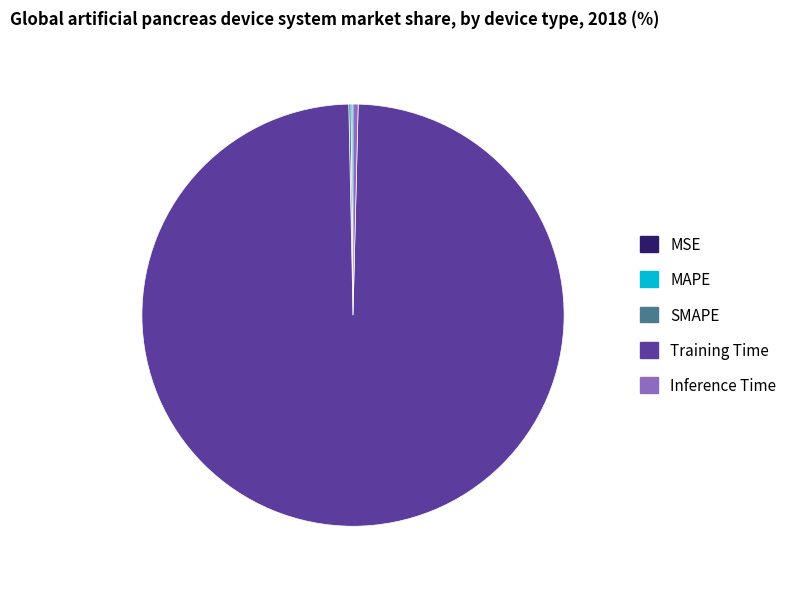

Is there a majority slice in this chart?

Yes